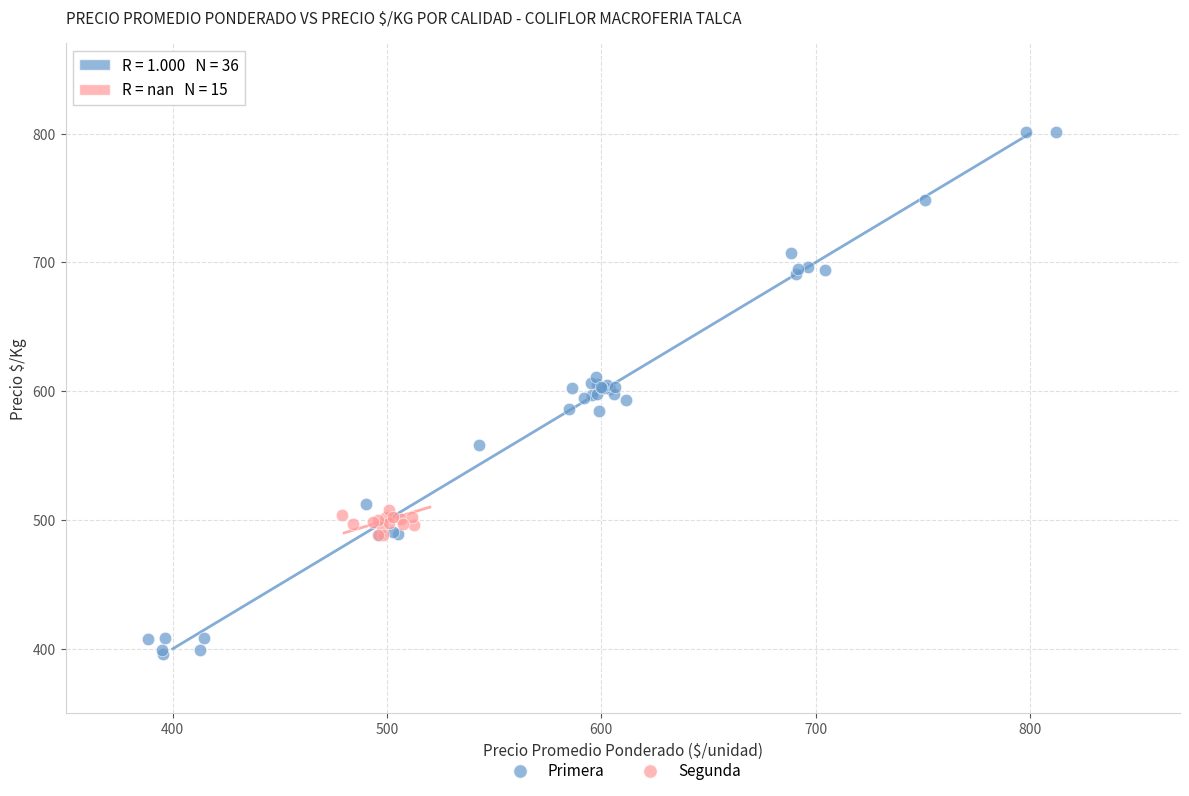

Which series has the largest Y range (max minus min)?

Primera